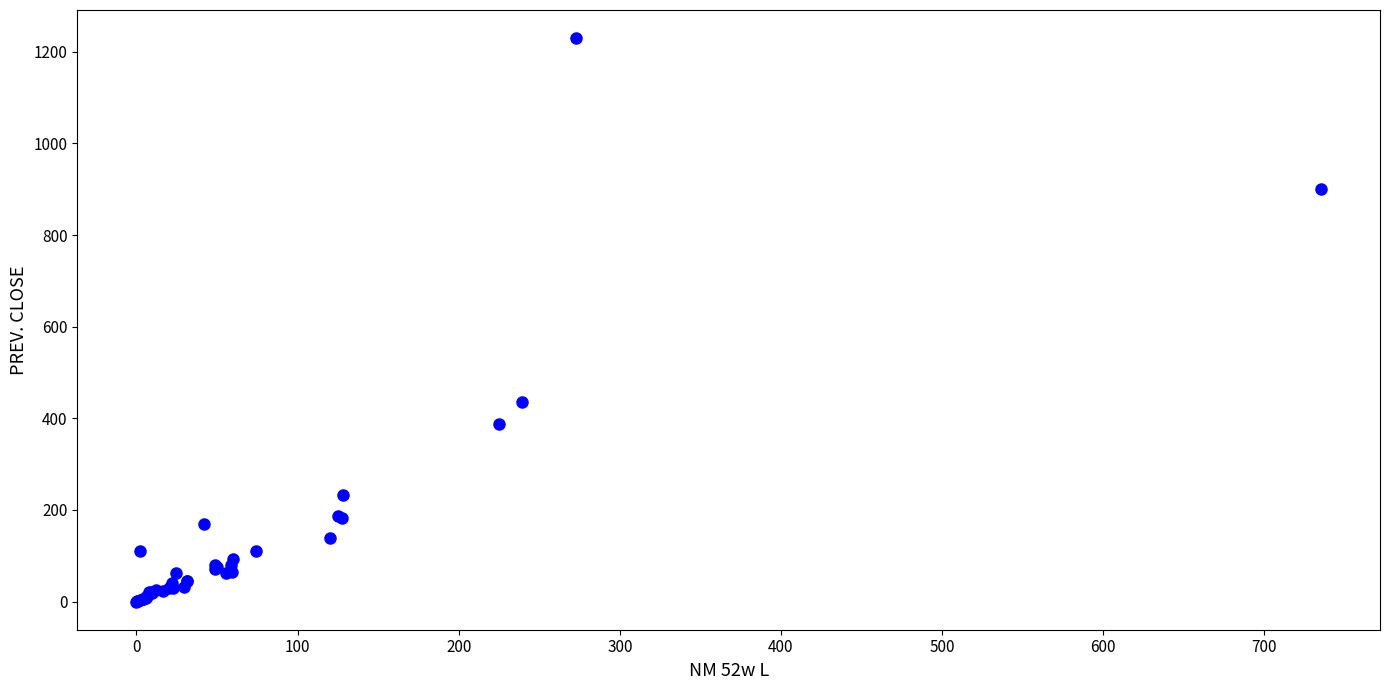

What Y value in the scatter plot is closest to 614?

435.7